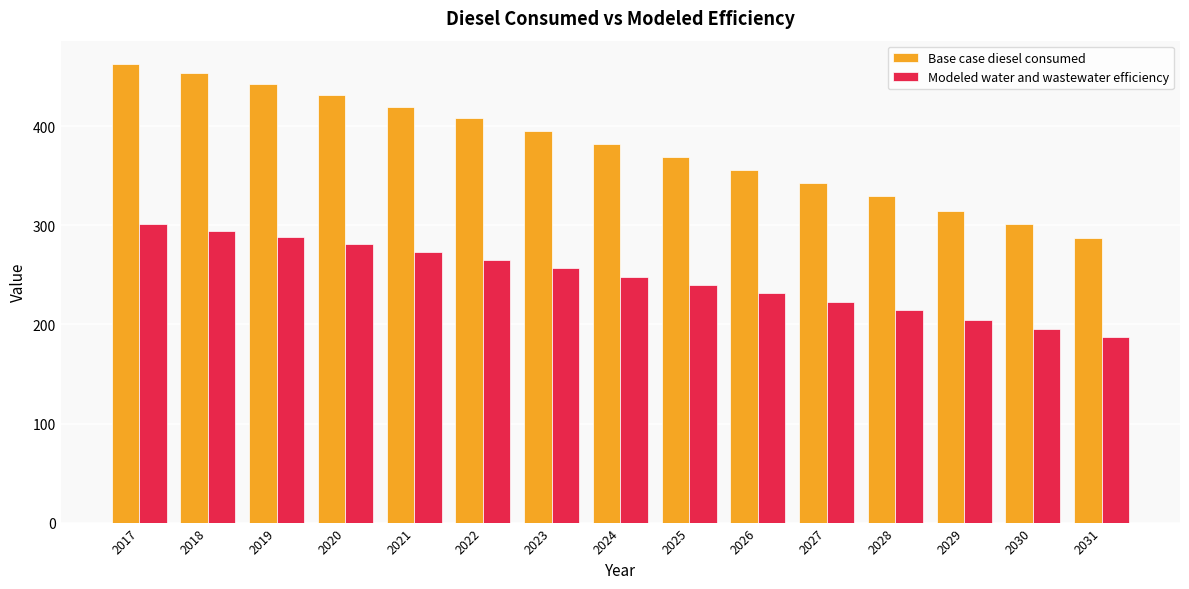

At 2031, list the series in order from largest to smallest.

Base case diesel consumed, Modeled water and wastewater efficiency